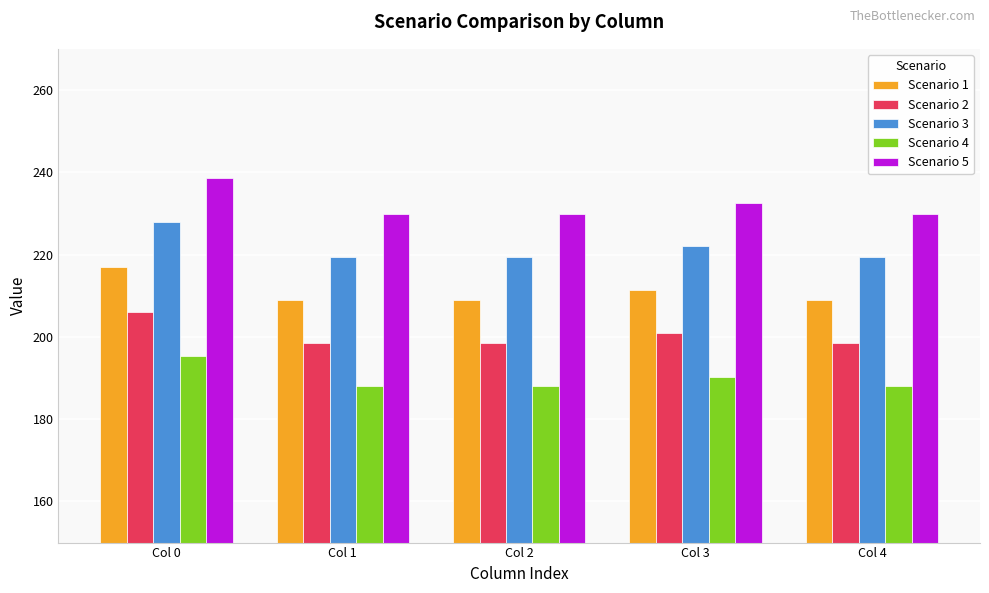

The value of Scenario 2 at Col 0 is 206.1. True or false?

True